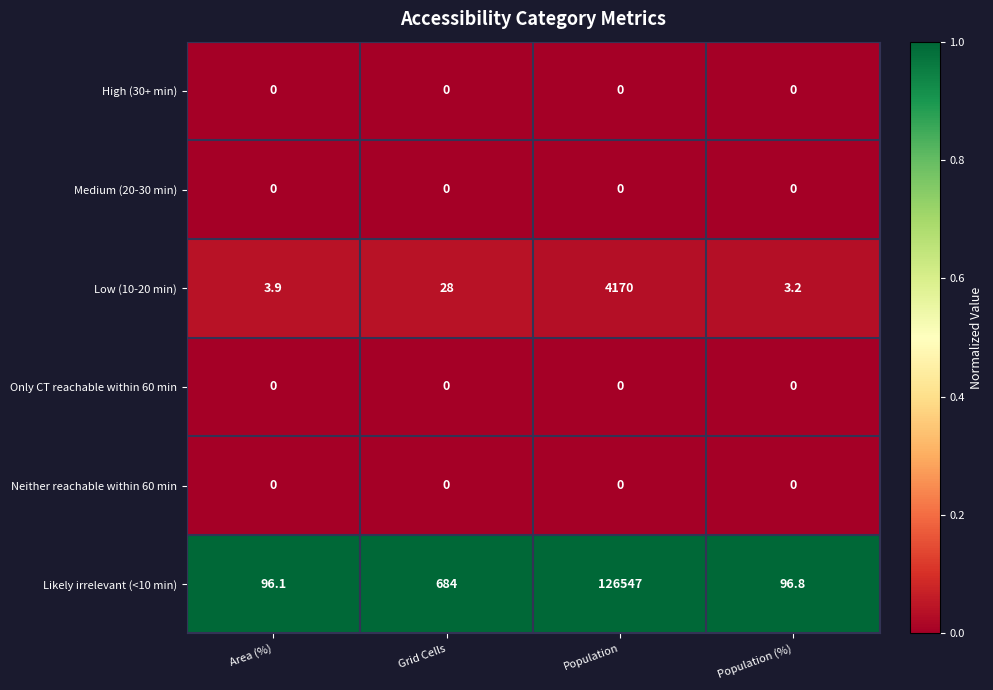

Which series has the largest total across all categories?

Likely irrelevant (<10 min)